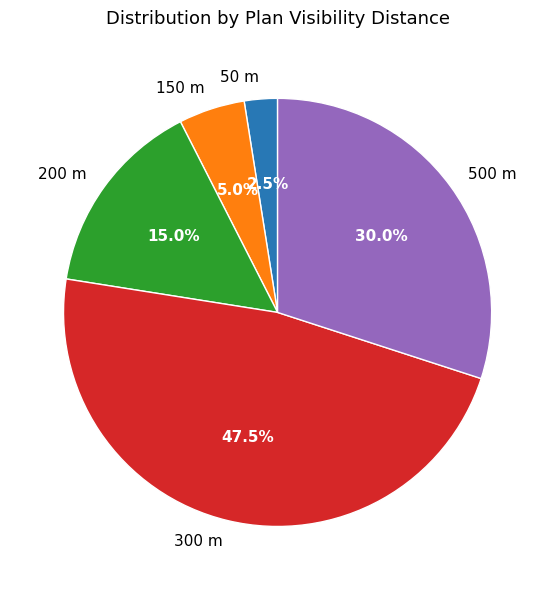

Which slice is the largest?

300 m